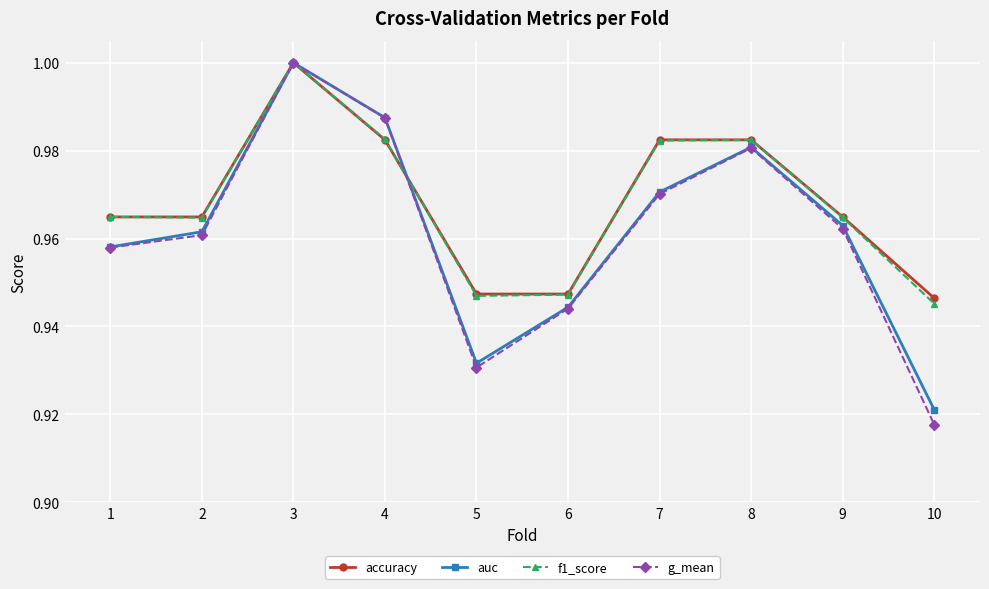

Which label corresponds to the smallest value in the chart?

10